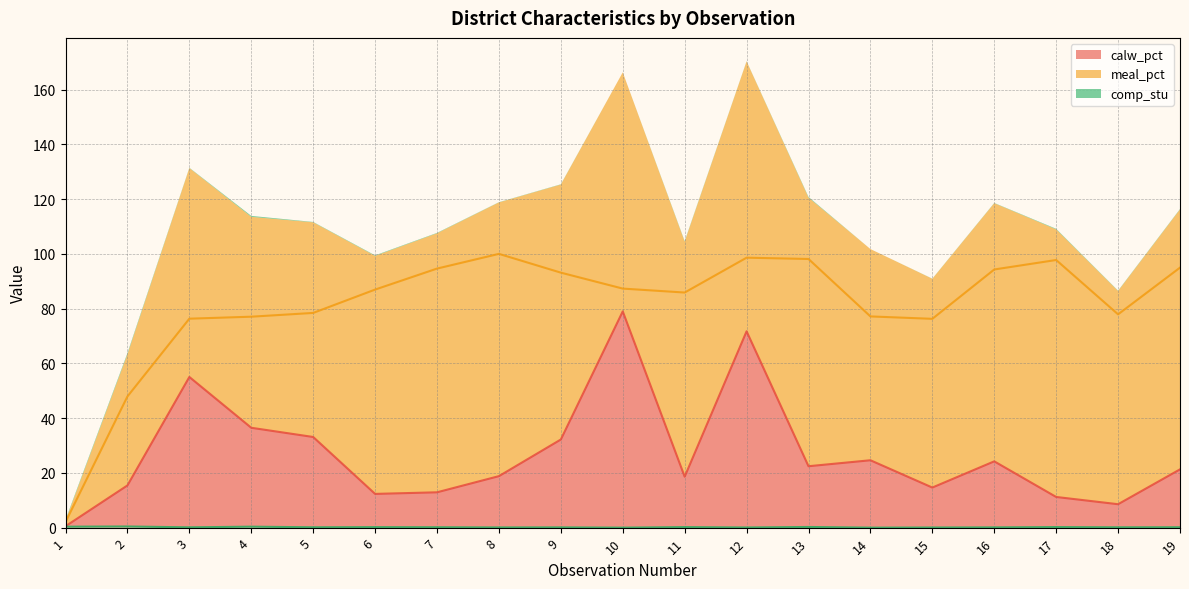

What is the value of the comp_stu point at the 12th from the left?

0.1